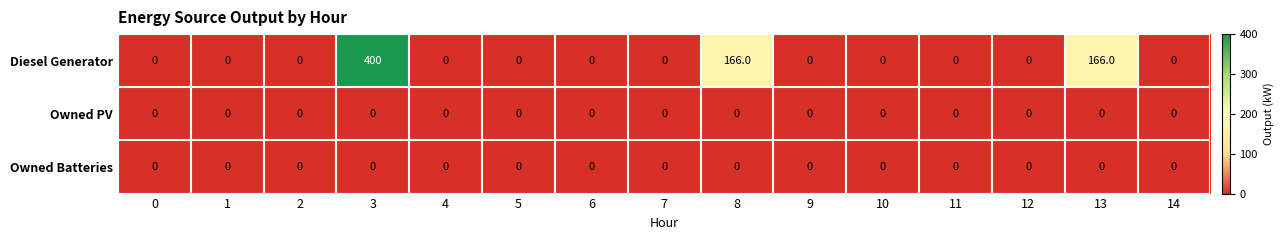

Which category has the highest value across all series?

3